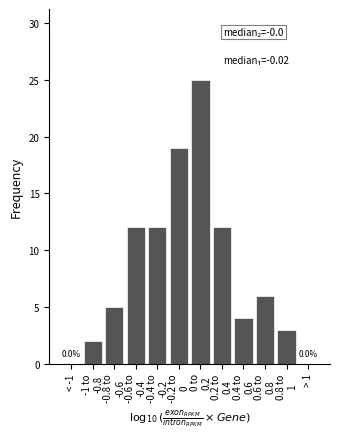

The value at < -1 is -8. True or false?

False